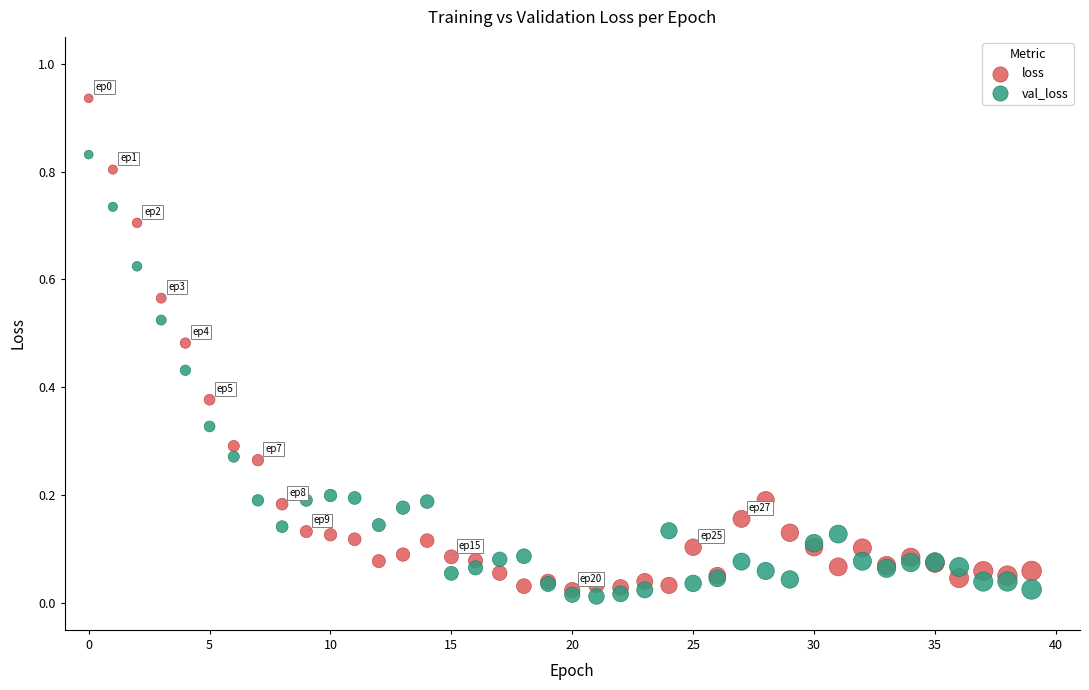

What are all the series names shown in the legend?

loss, val_loss